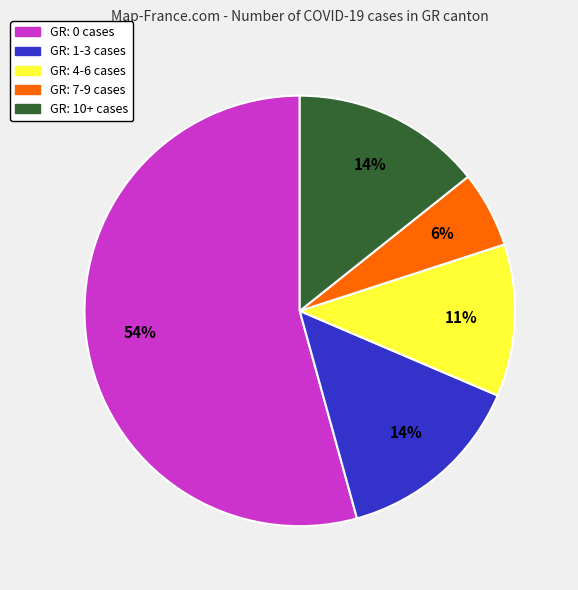

Is there a majority slice in this chart?

Yes